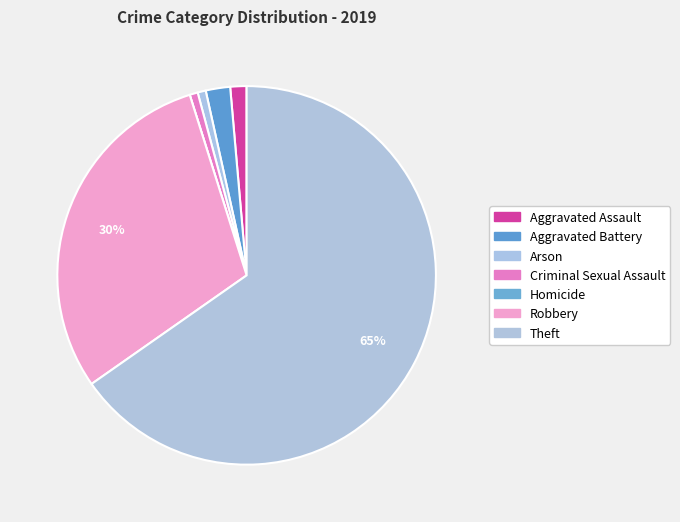

Which category has the smallest portion of the pie?

Homicide